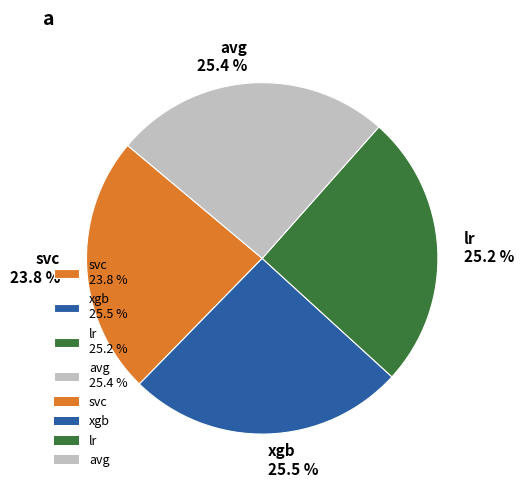

Does xgb 25.5 % account for over 50% of the chart?

No